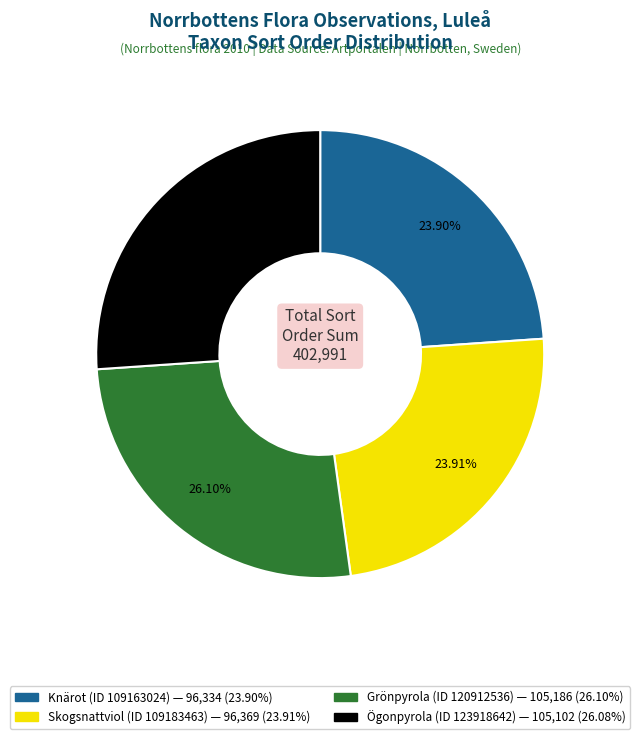

To the nearest percent, what is the difference between the largest and smallest slice percentages?

2%